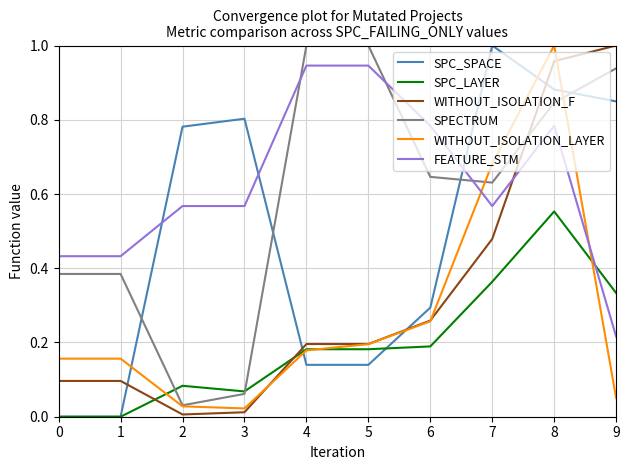

Where do SPC_SPACE and WITHOUT_ISOLATION_LAYER first cross each other?

1 and 2